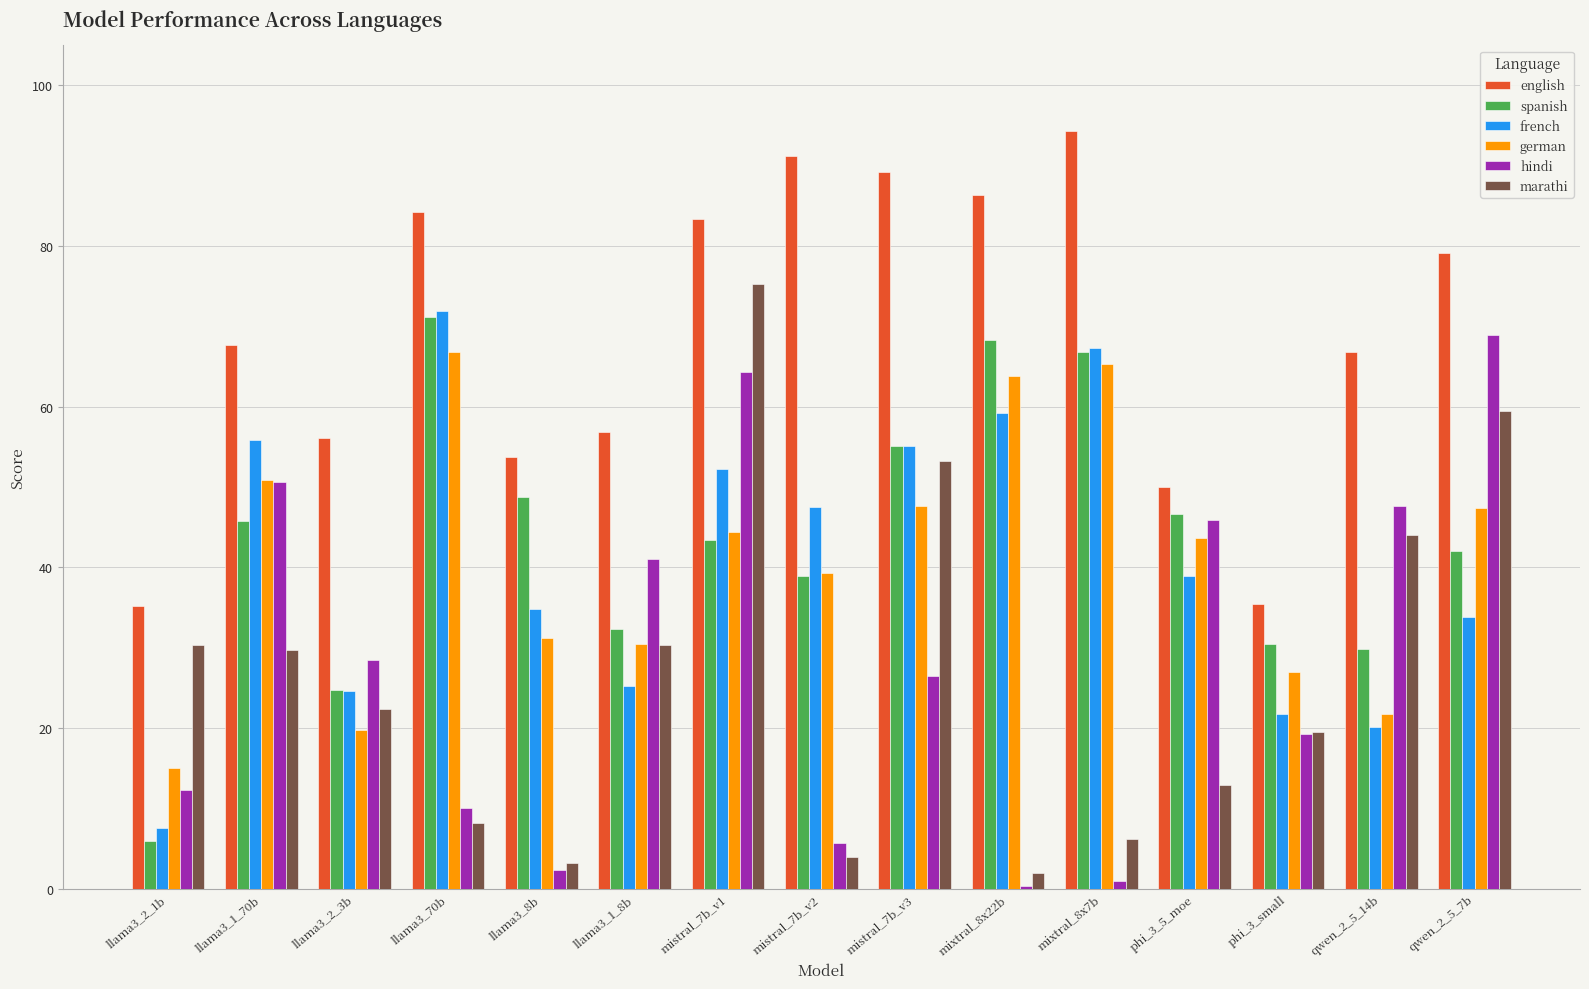

The value of german at llama3_70b is 28.2. True or false?

False